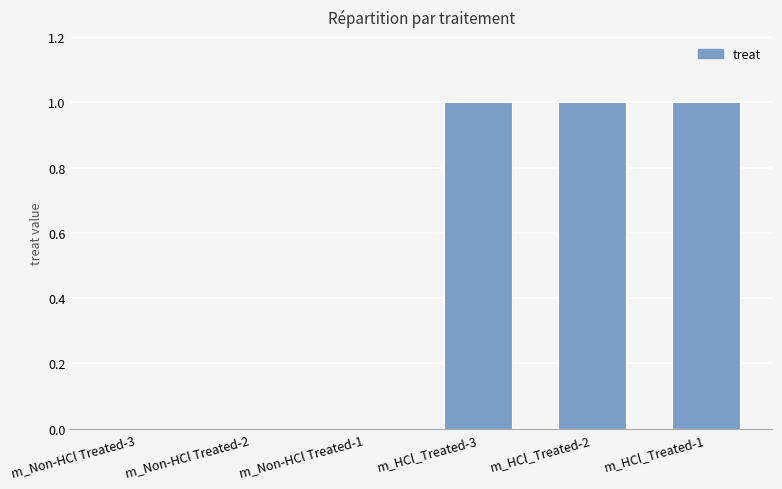

What is the maximum value shown in the chart?

1